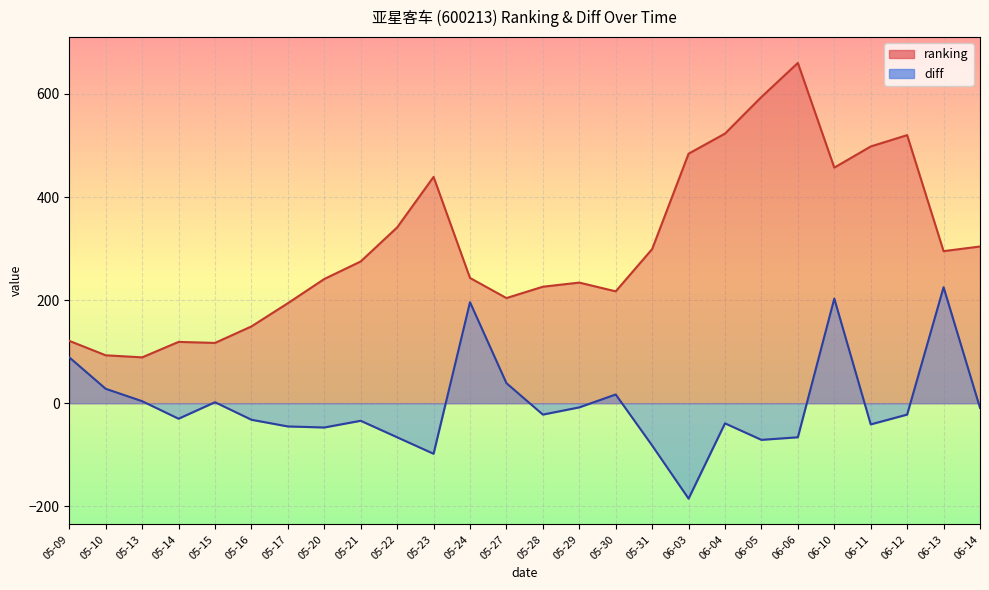

Is it true that ranking equals 618 at 05-23?

False